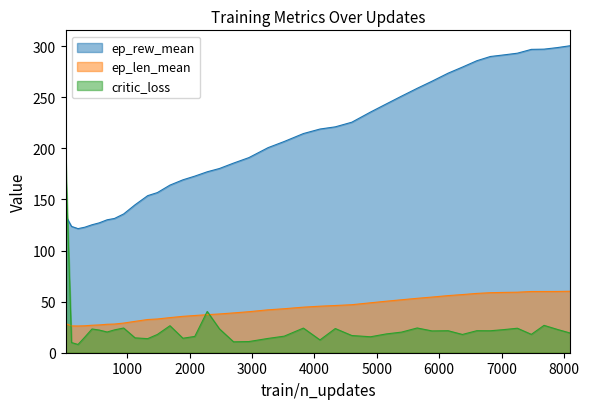

Is the value of train/critic_loss at 1686 greater than the value of rollout/ep_len_mean at 7477?

No